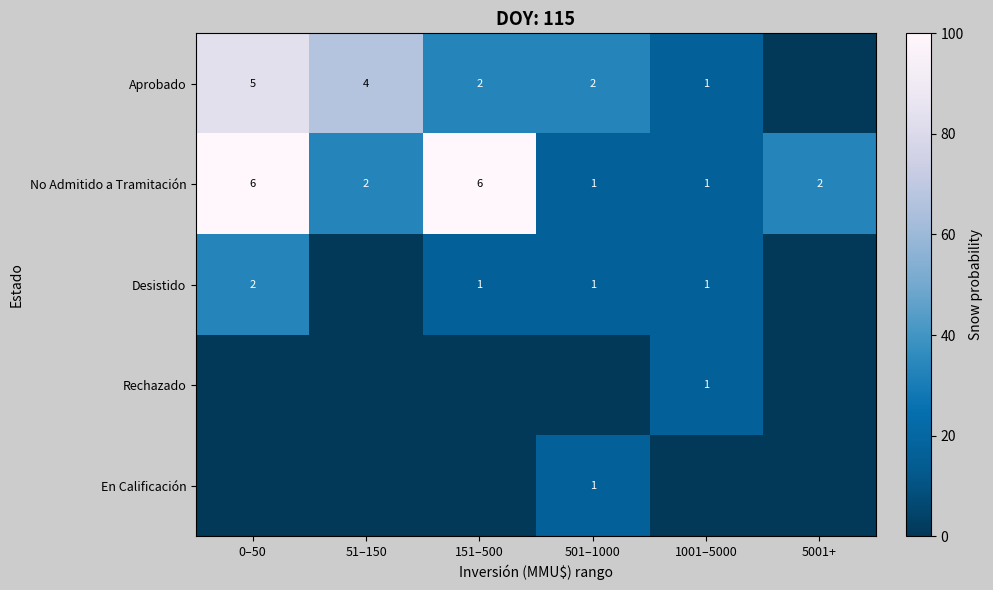

What is the highest value of the No Admitido a Tramitación series?

6